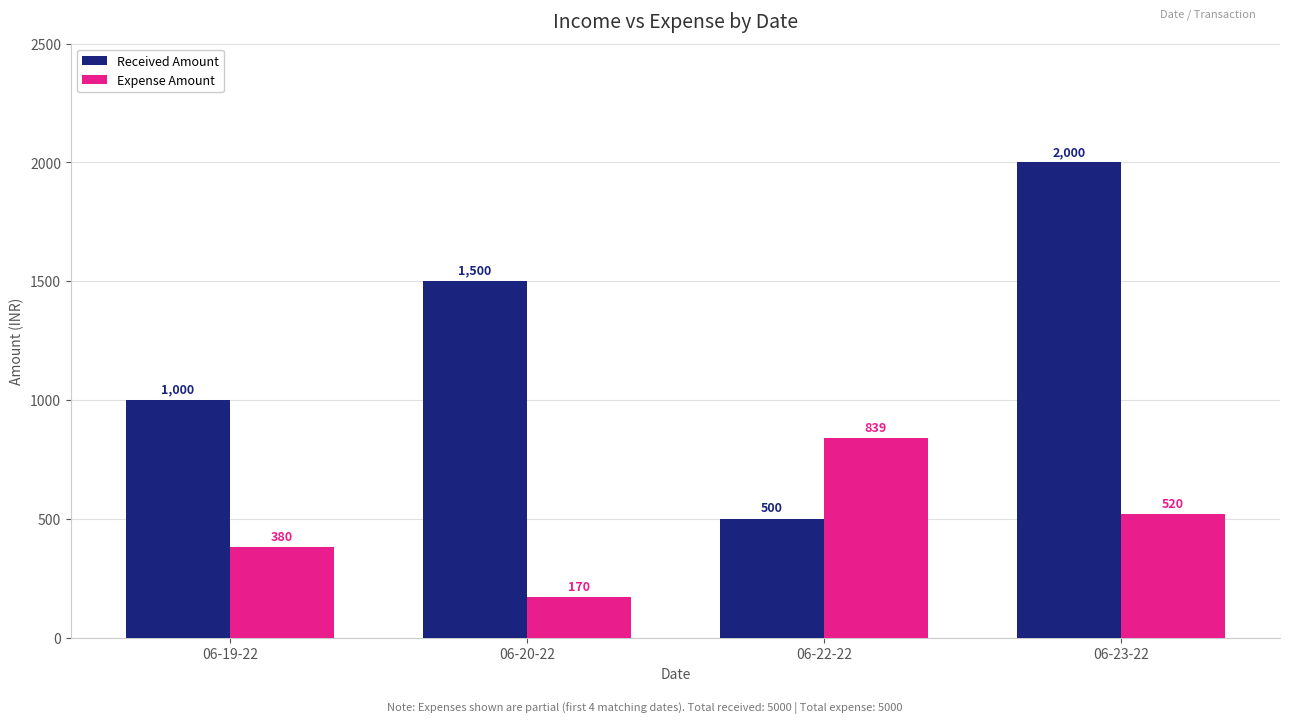

Does the chart contain any negative values?

No